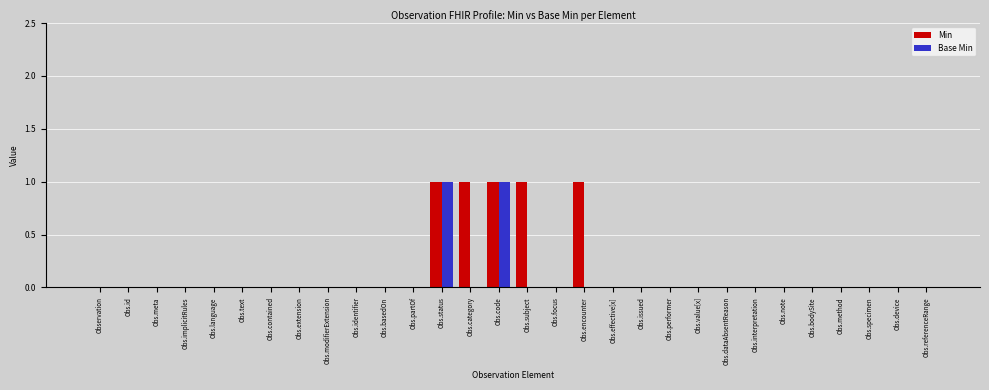

Which series changed the most between Obs.subject and Obs.effective[x]?

Min